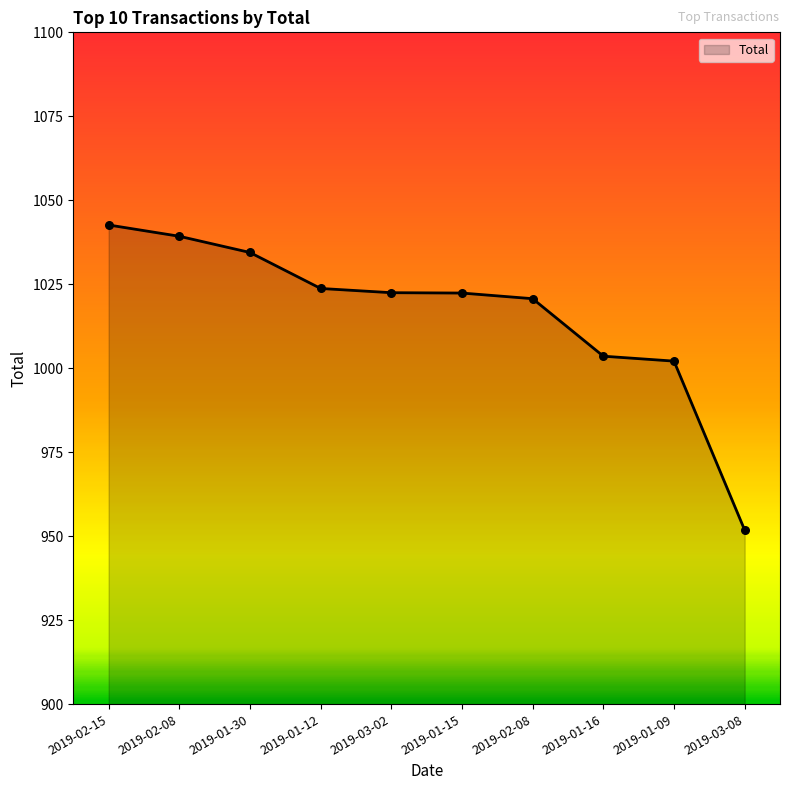

What is the change in value from 2019-01-30 to 2019-01-16?

-30.9